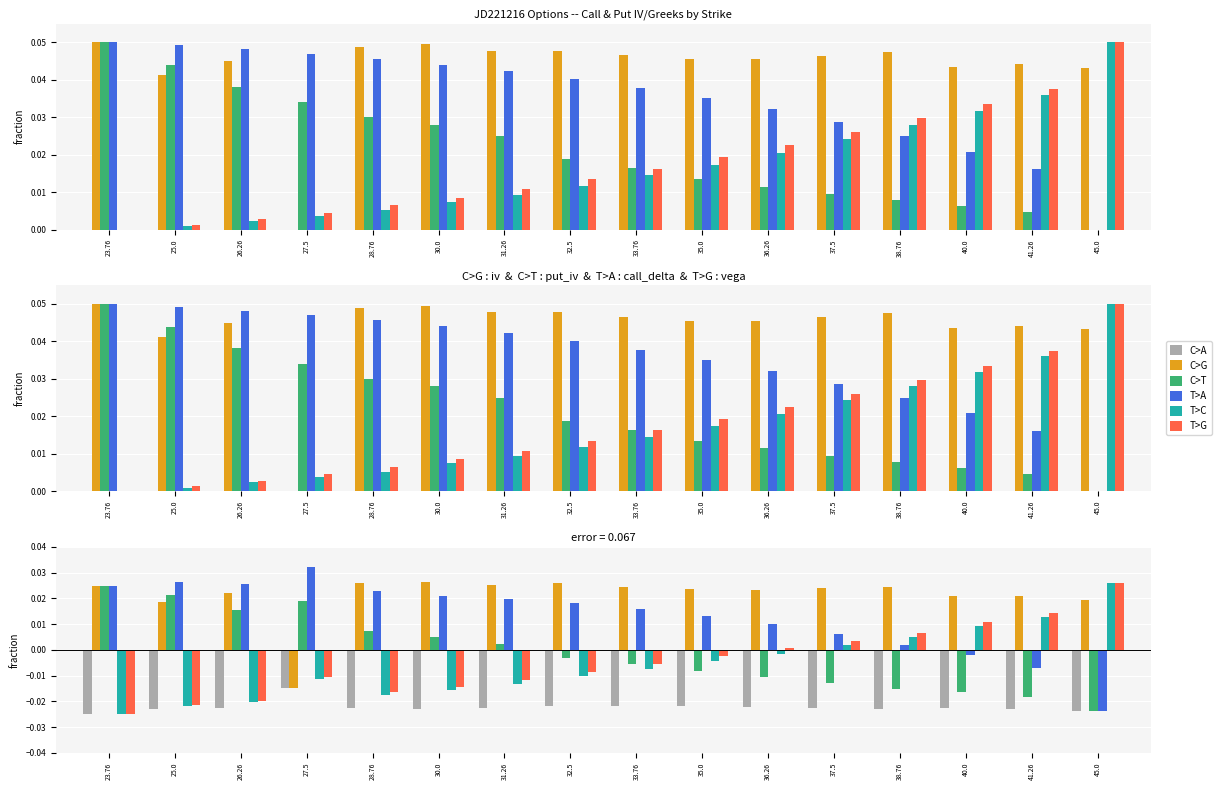

What are all the series names shown in the legend?

C>A, C>G, C>T, T>A, T>C, T>G